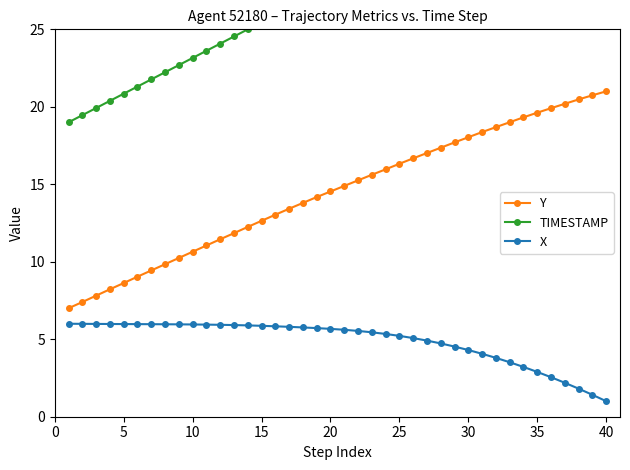

What is the difference between the second highest and minimum values in the TIMESTAMP series?

17.5